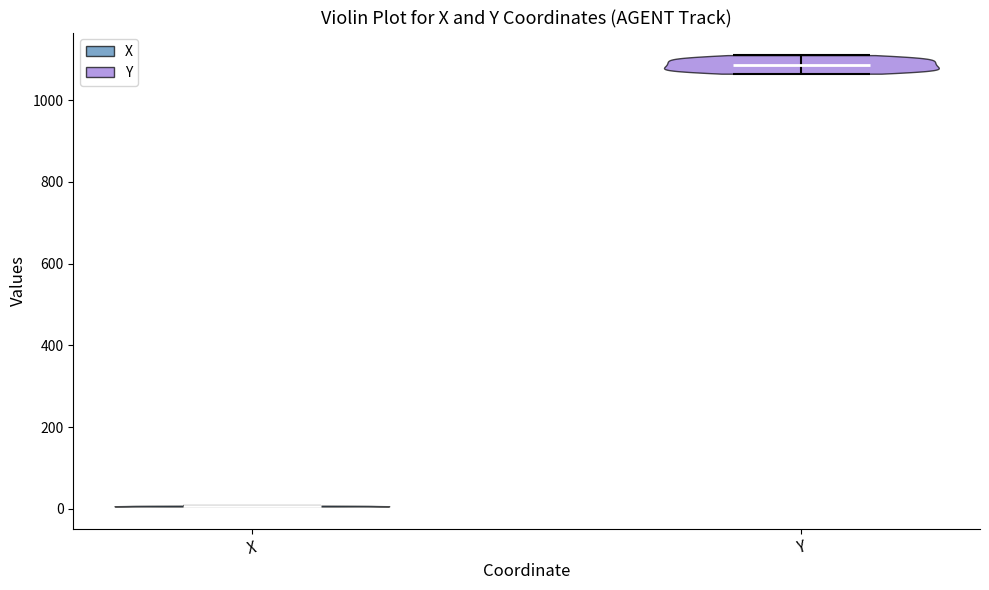

What is the lowest point the violin for X reaches on the y-axis? The values are not printed on the chart, so give them approximately, as read against the axis.

0